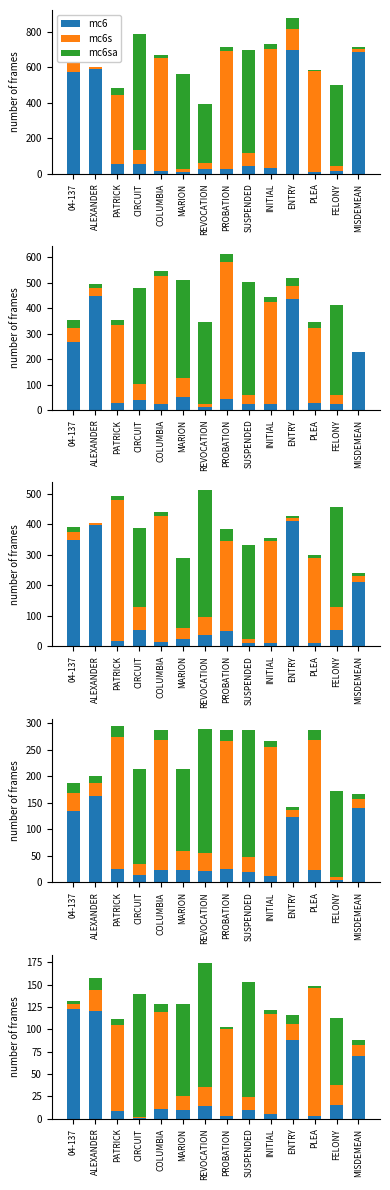

Reading left to right, transcribe all the data shown in this chart.

mc6: 04-137=122.3	ALEXANDER=120.7	PATRICK=8.5	CIRCUIT=0.9	COLUMBIA=11.2	MARION=10.0	REVOCATION=14.3	PROBATION=2.6	SUSPENDED=9.8	INITIAL=5.1	ENTRY=87.6	PLEA=2.5	FELONY=14.9	MISDEMEAN=70.1
mc6s: 04-137=6.0	ALEXANDER=23.7	PATRICK=96.3	CIRCUIT=1.4	COLUMBIA=108.4	MARION=15.1	REVOCATION=21.5	PROBATION=98.3	SUSPENDED=14.6	INITIAL=112.6	ENTRY=18.3	PLEA=143.5	FELONY=22.3	MISDEMEAN=11.9
mc6sa: 04-137=3.2	ALEXANDER=12.7	PATRICK=6.8	CIRCUIT=137.2	COLUMBIA=8.9	MARION=103.8	REVOCATION=138.8	PROBATION=2.1	SUSPENDED=129.0	INITIAL=4.1	ENTRY=9.8	PLEA=2.0	FELONY=75.0	MISDEMEAN=6.4